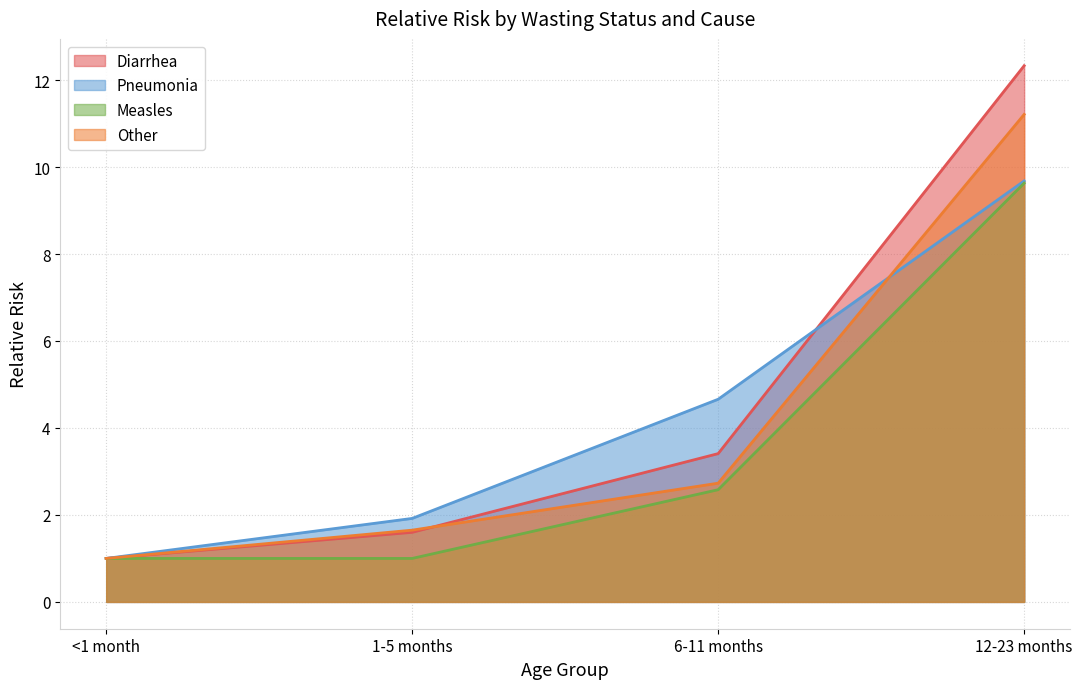

The value of Pneumonia at <1 month is 1.0. True or false?

True